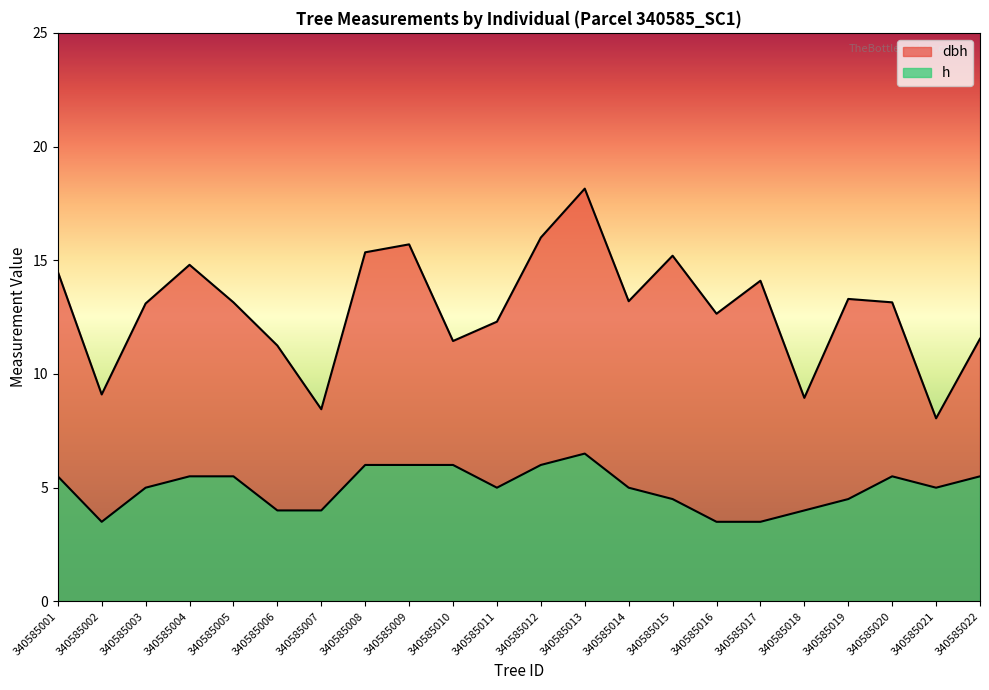

Read the h value at 340585009.

6.0